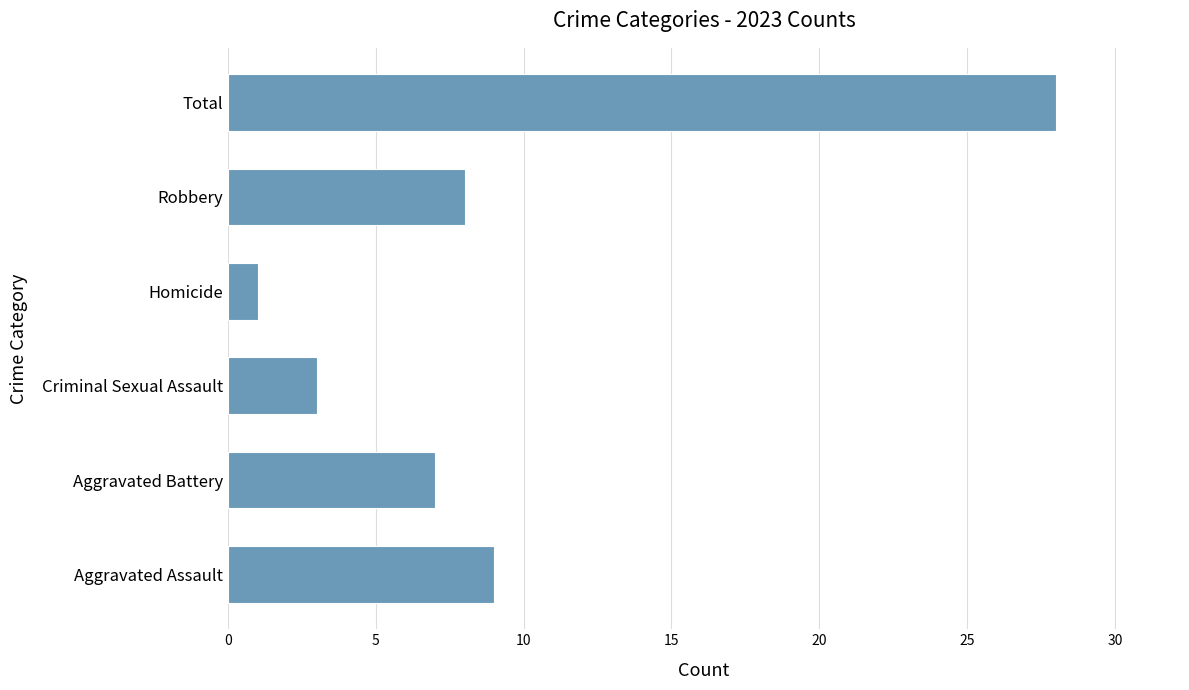

What is the greatest value displayed?

28